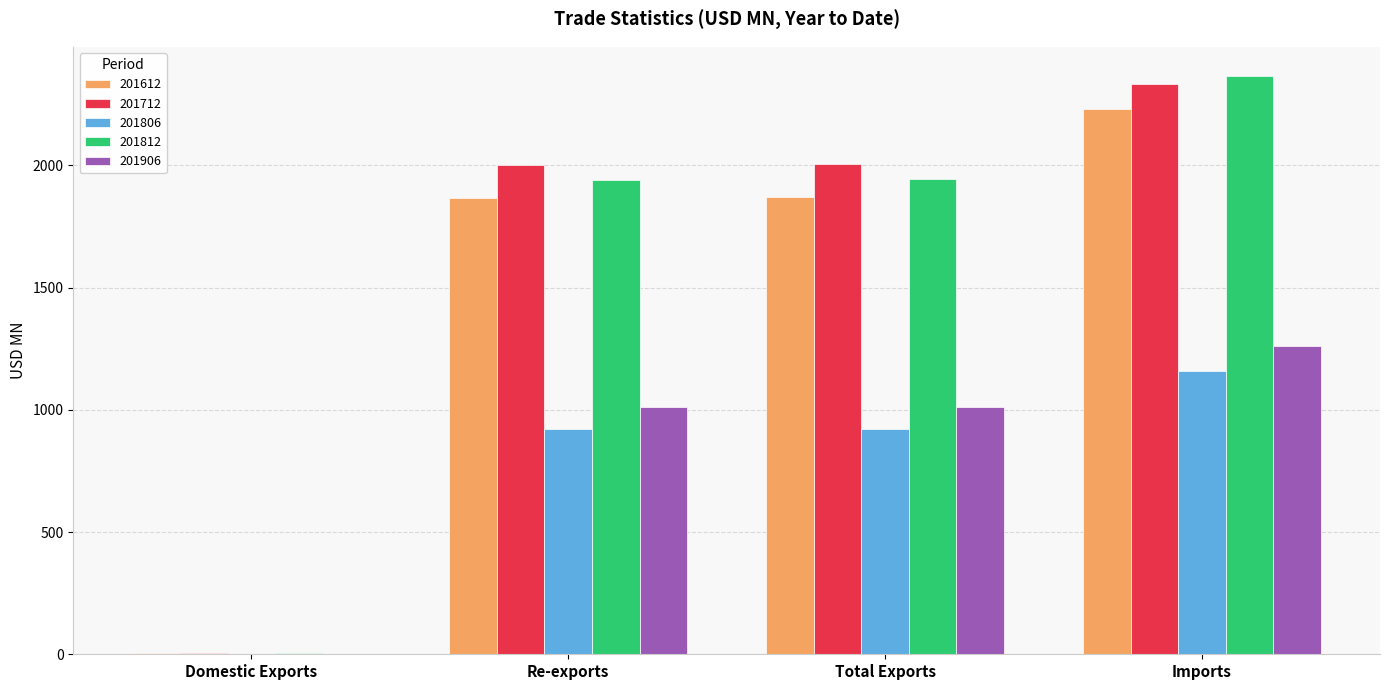

Is it true that 201712 equals 2878.0 at Re-exports?

False